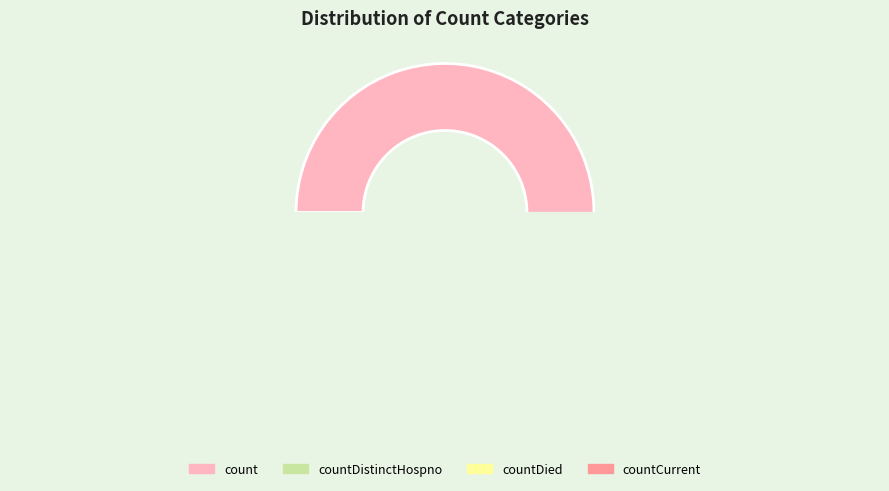

Does any single category account for the majority?

Yes